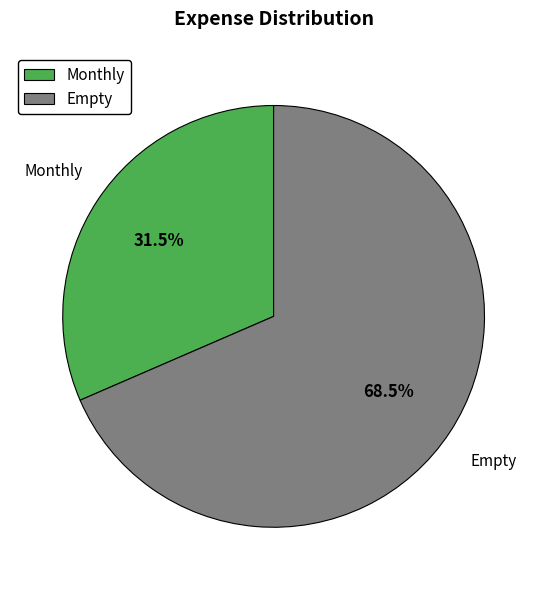

Is there a majority slice in this chart?

Yes